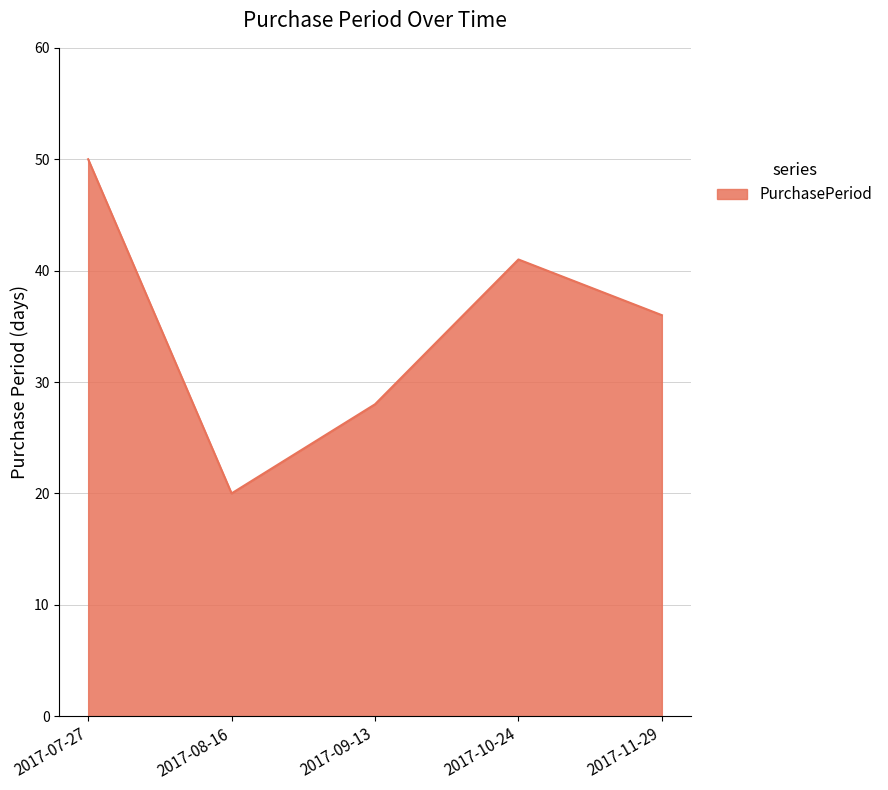

List the labels in order of value, smallest first.

2017-08-16, 2017-09-13, 2017-11-29, 2017-10-24, 2017-07-27